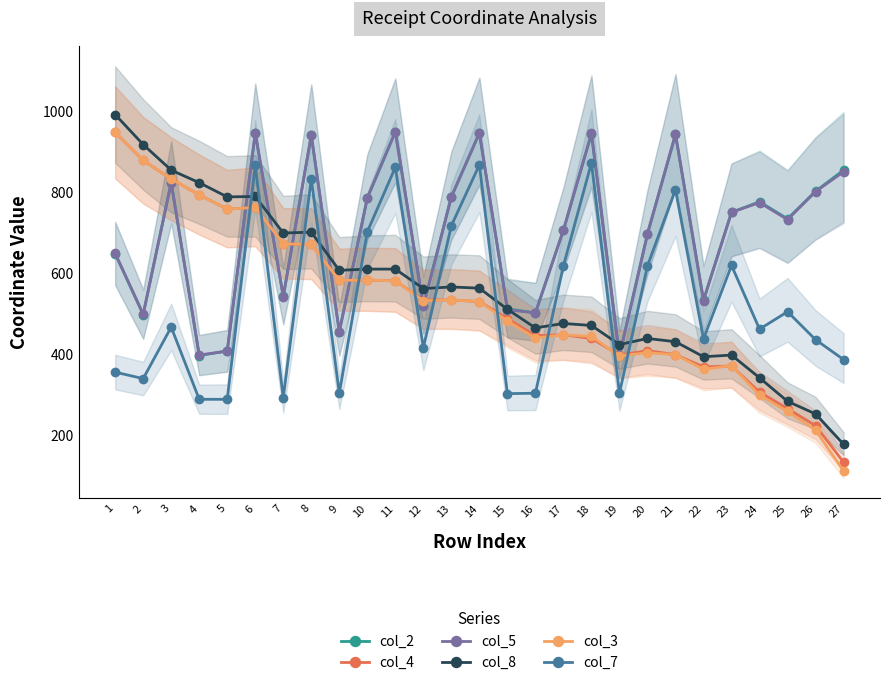

Where is the first local minimum for col_2?

2